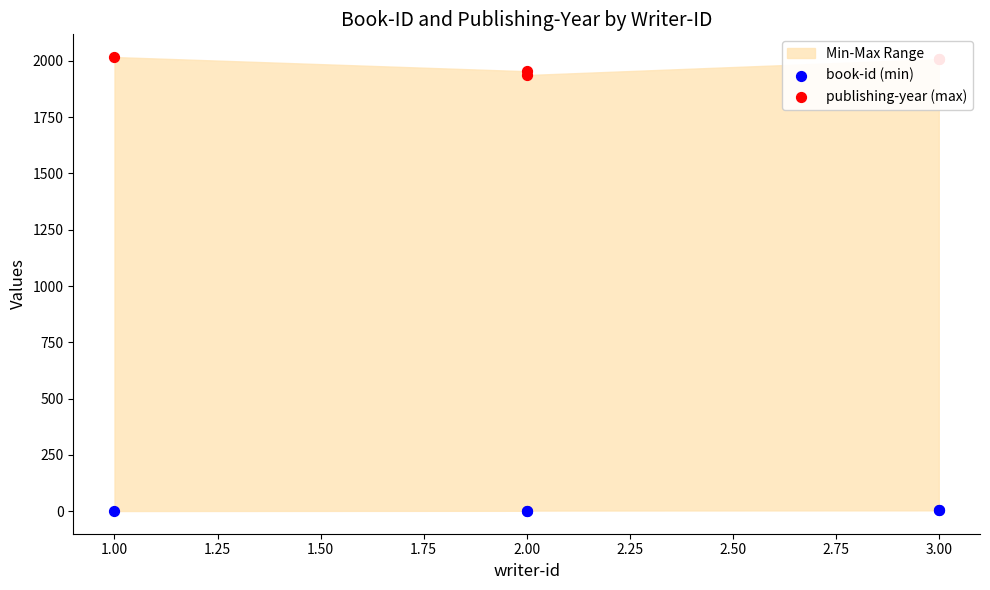

Is the value of publishing-year (max) at 2.00 greater than the value of book-id (min) at 2.00?

Yes